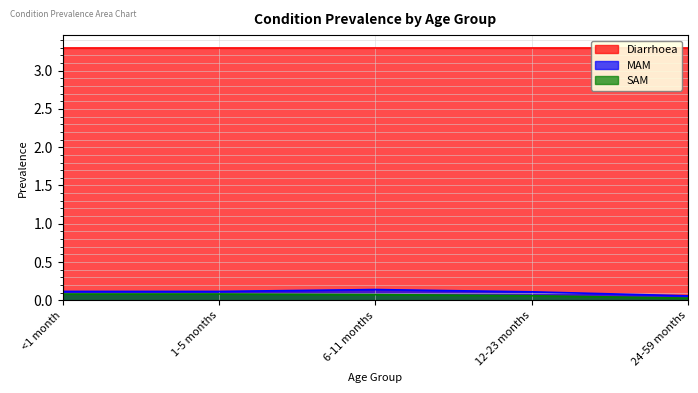

What value does the SAM series have at 1-5 months?

0.1